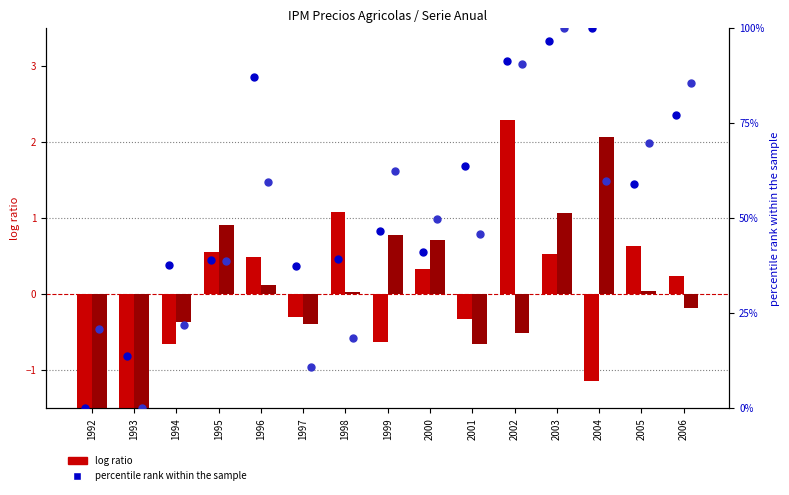

At how many categories does at least one series exceed 17?

14